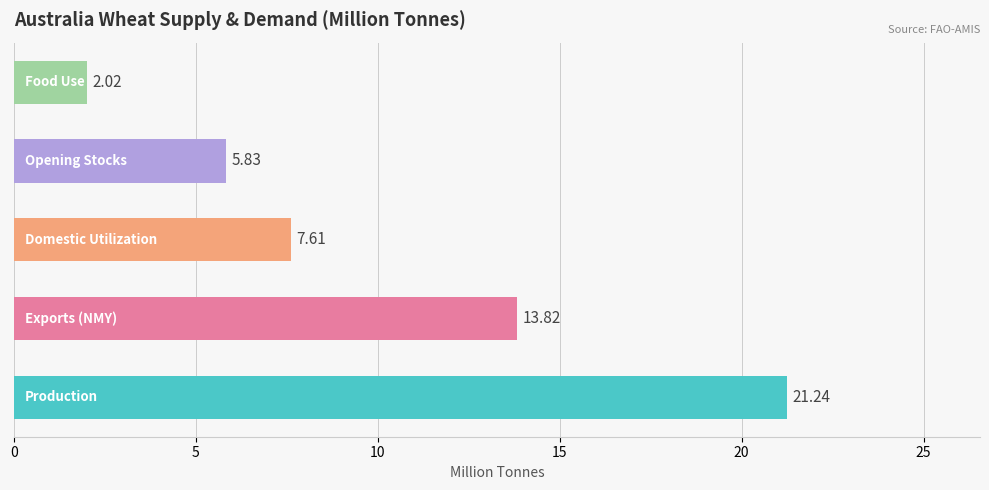

What is the difference between the second highest and minimum values?

11.8